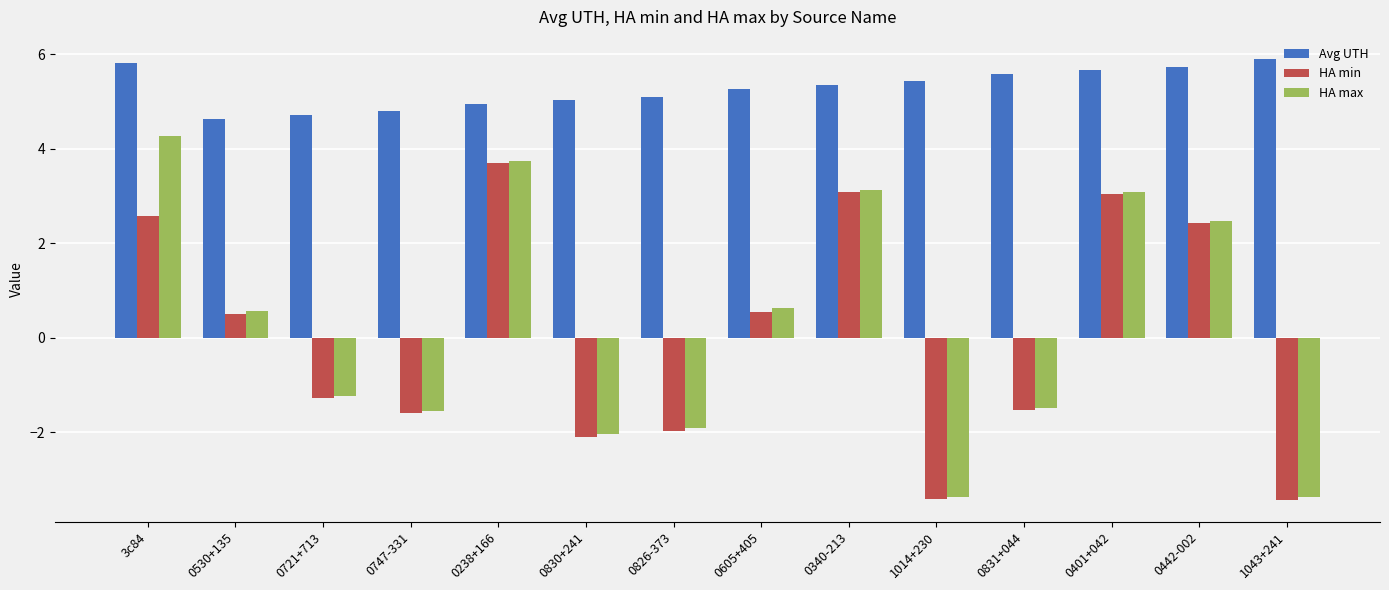

What is the label of the 3rd bar from the left?

0721+713